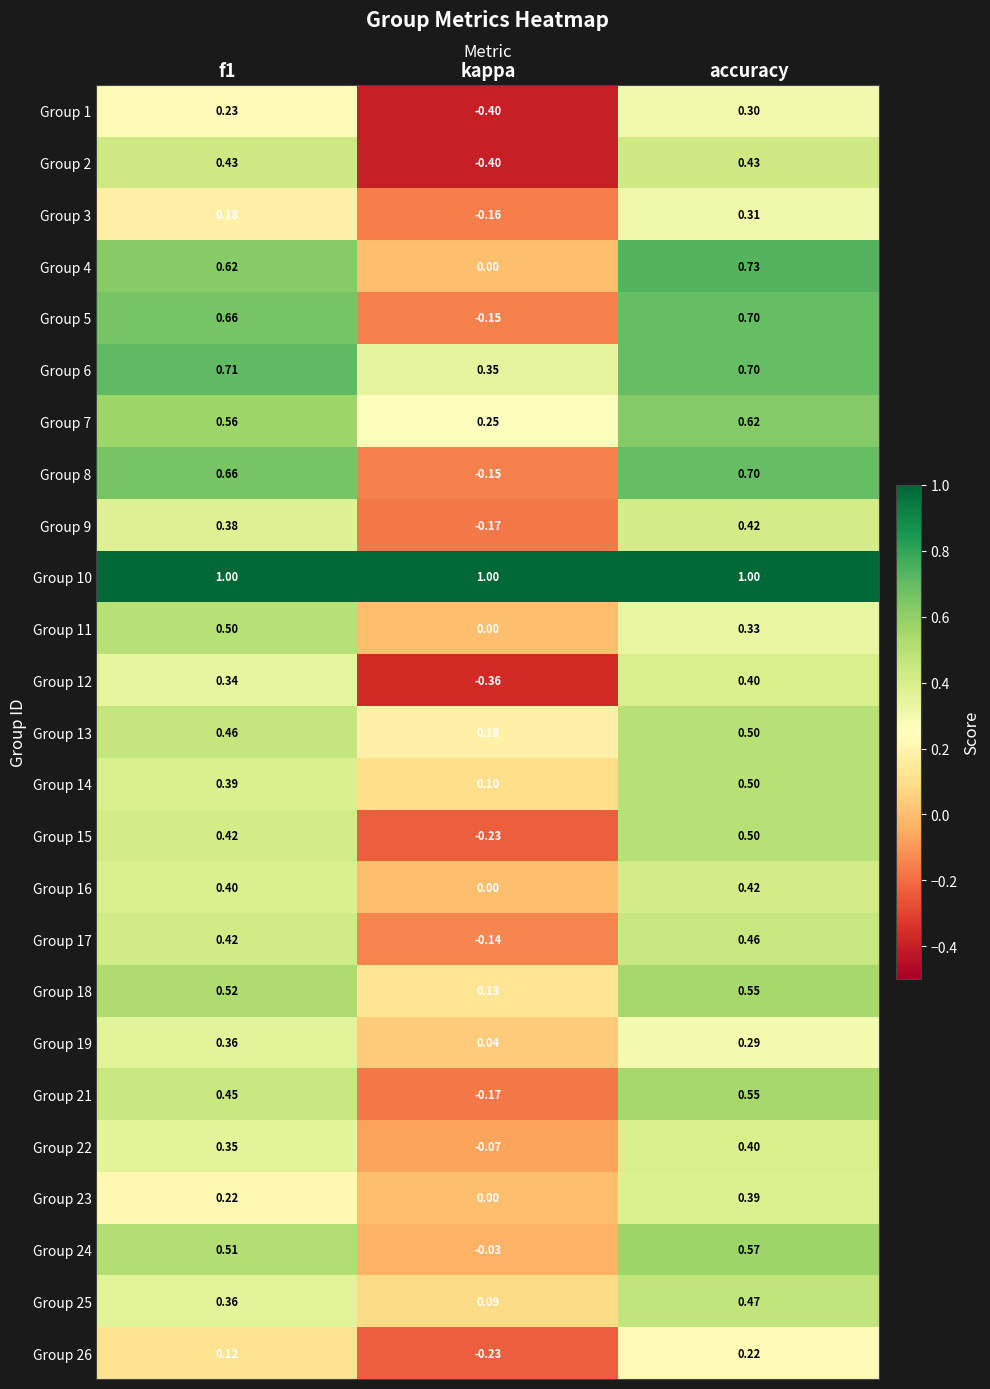

At which label does Group 5 reach its minimum?

kappa